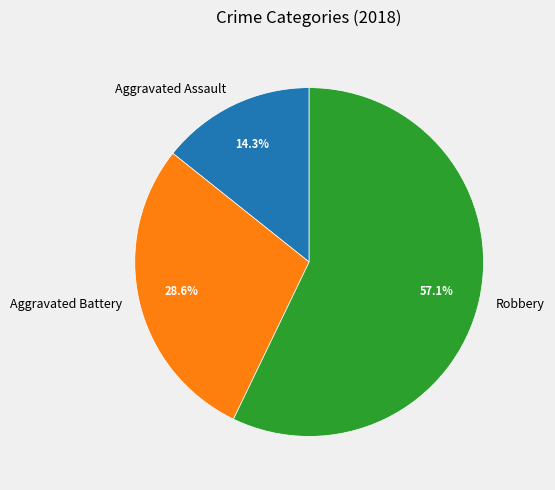

To the nearest percent, what portion does Robbery represent?

57%